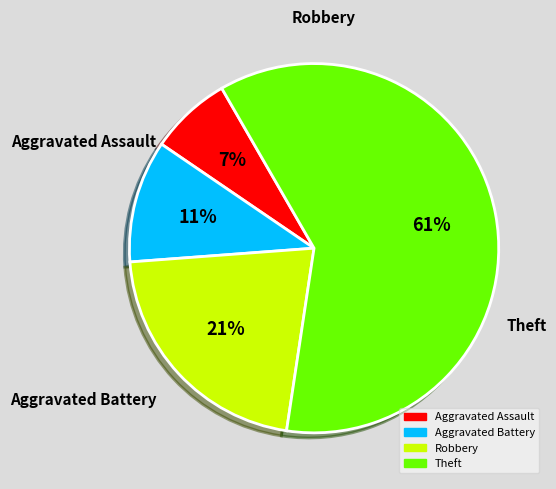

Do Robbery and Theft together represent more than half of the pie?

Yes